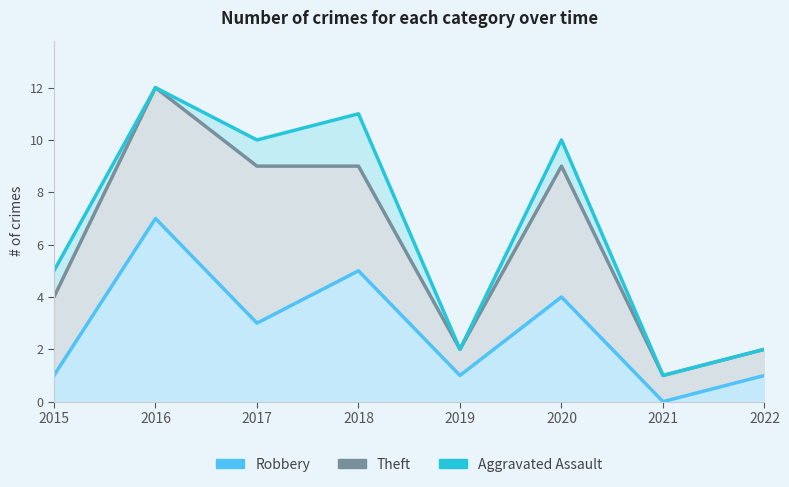

What is the sum of all Theft values?

26